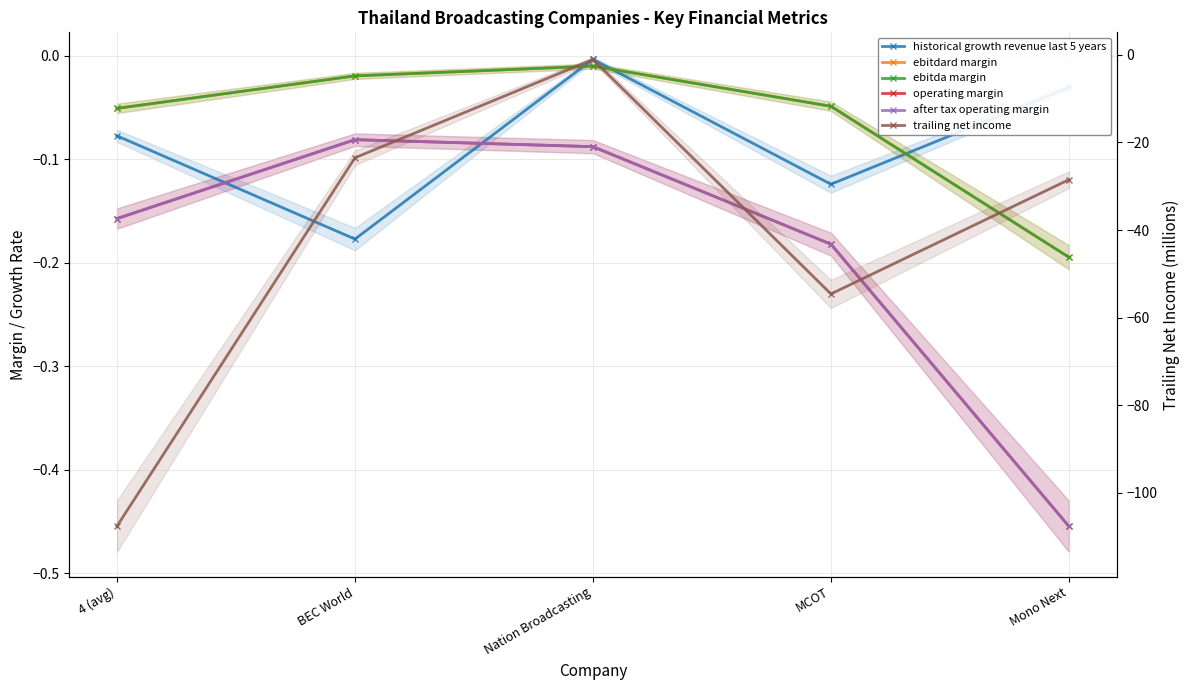

What is the label of the 2nd point from the right?

MCOT